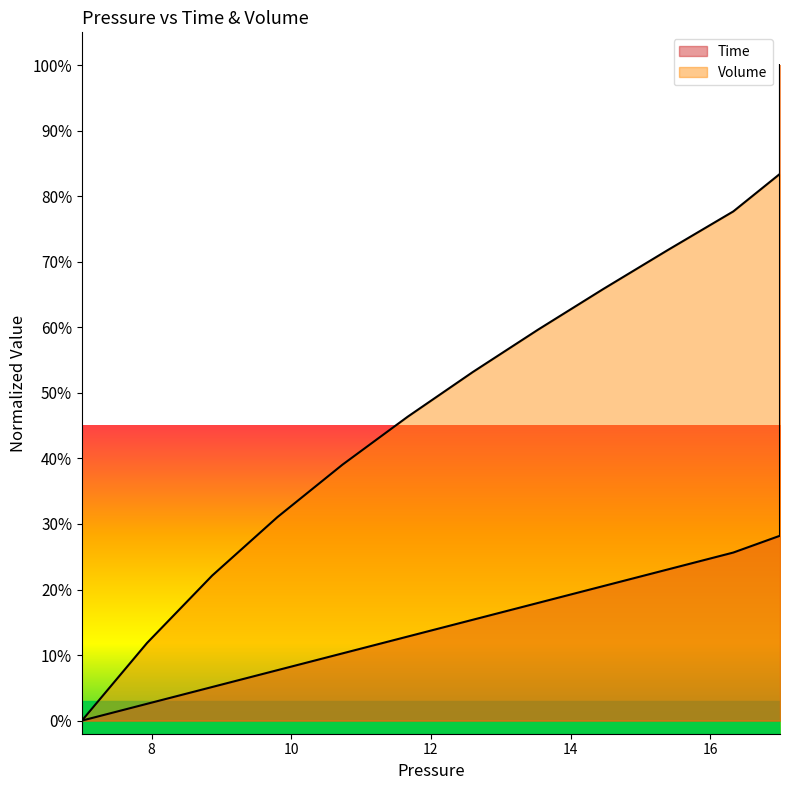

Which series has the largest total across all categories?

Volume